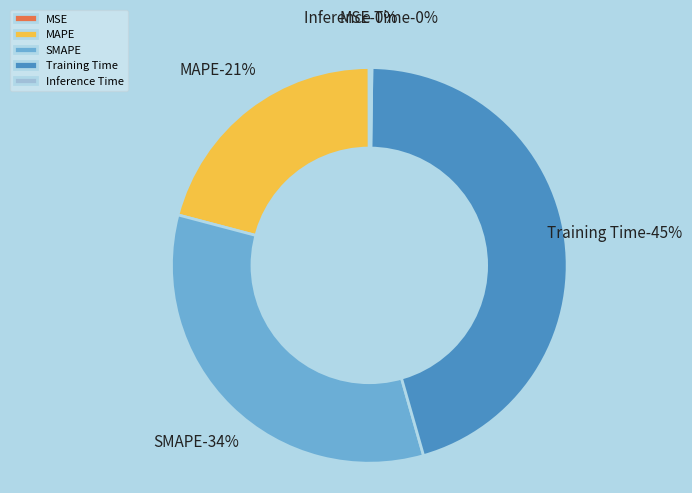

What is the change in value from SMAPE to Inference Time?

-1.2